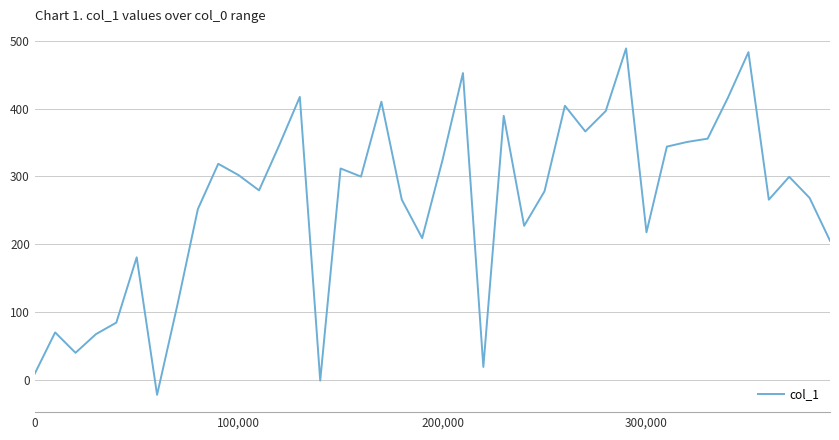

What is the difference between the maximum and minimum values?

509.6